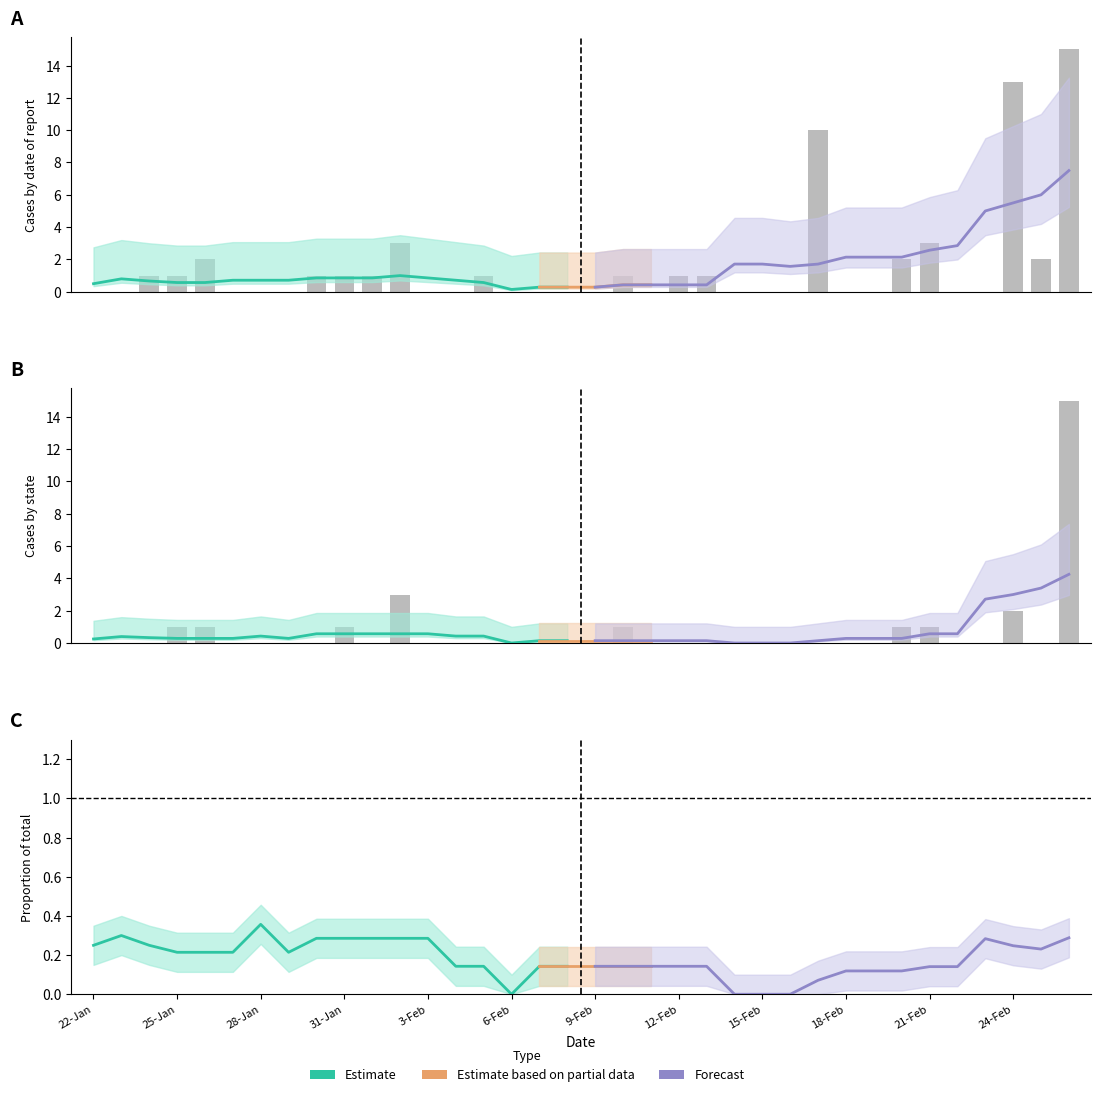

How many data points in California are above 0?

9